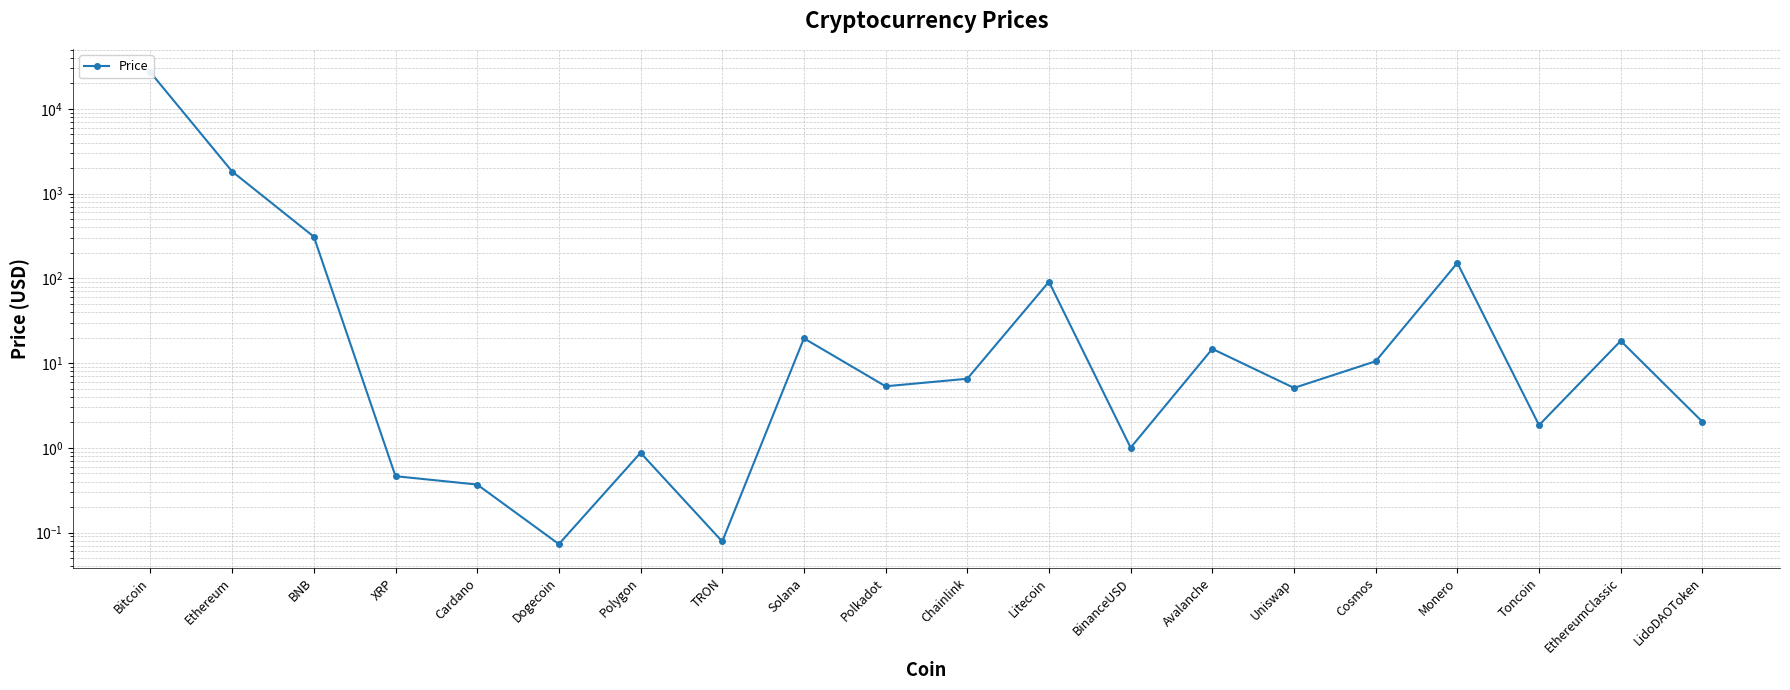

How many data points are less than 6?

10